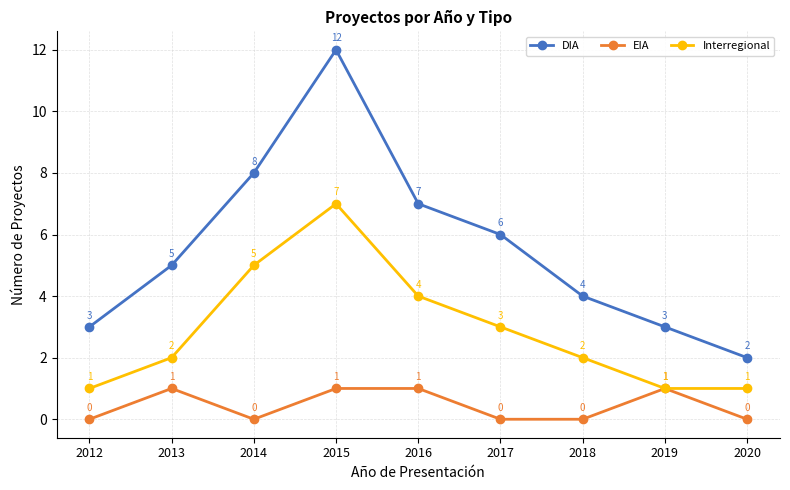

How many series are shown in this chart?

3